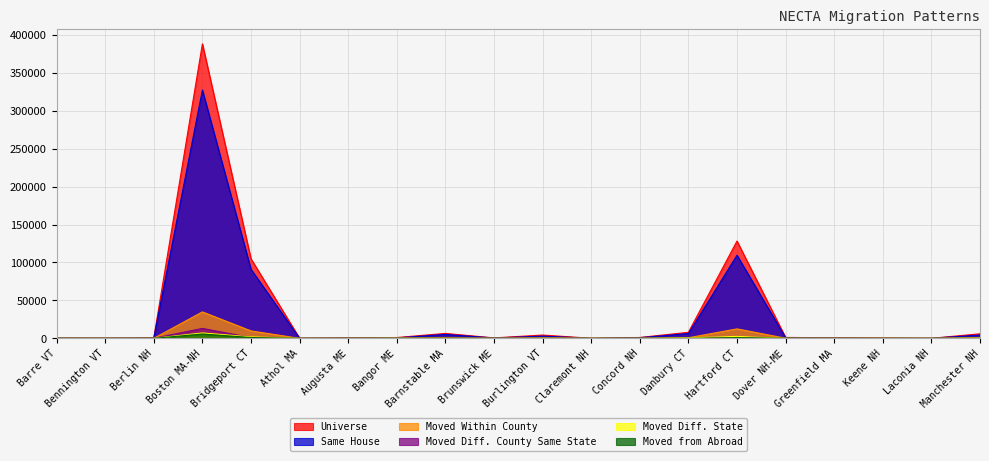

Which has a higher value, Greenfield MA or Bangor ME?

Bangor ME